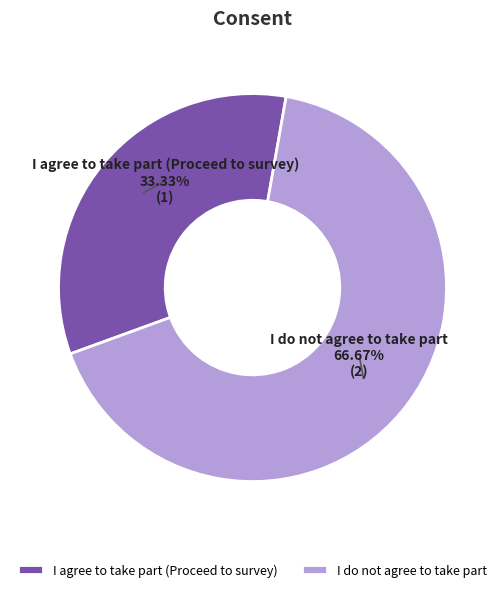

To the nearest percent, what is the average slice percentage?

50%